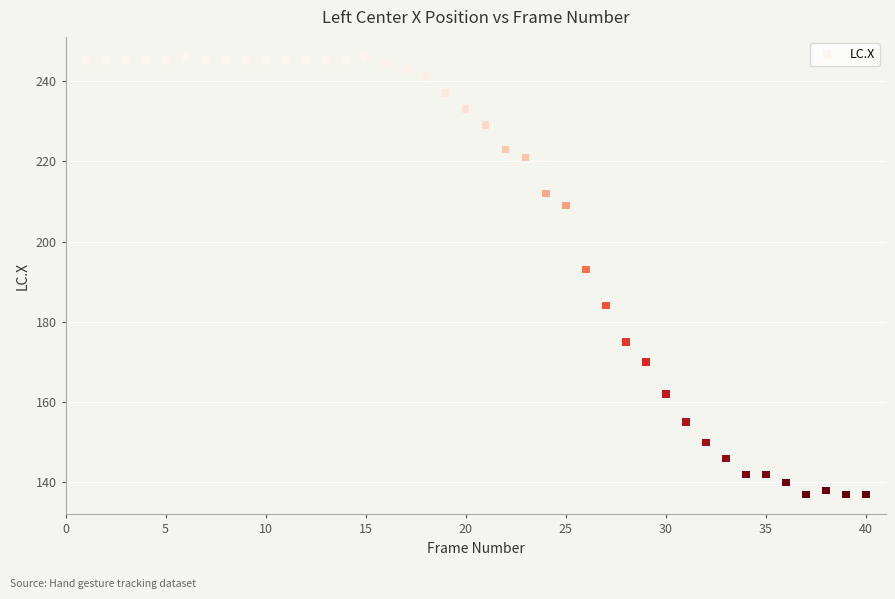

What Y value in the scatter plot is closest to 191?

193